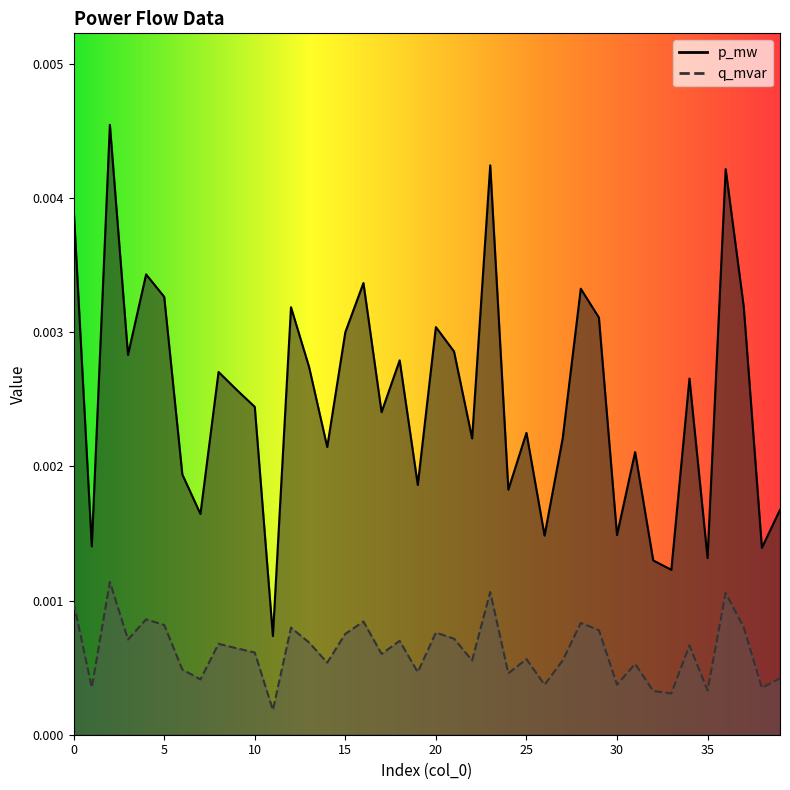

List the series in order of their peak value, highest first.

p_mw, q_mvar